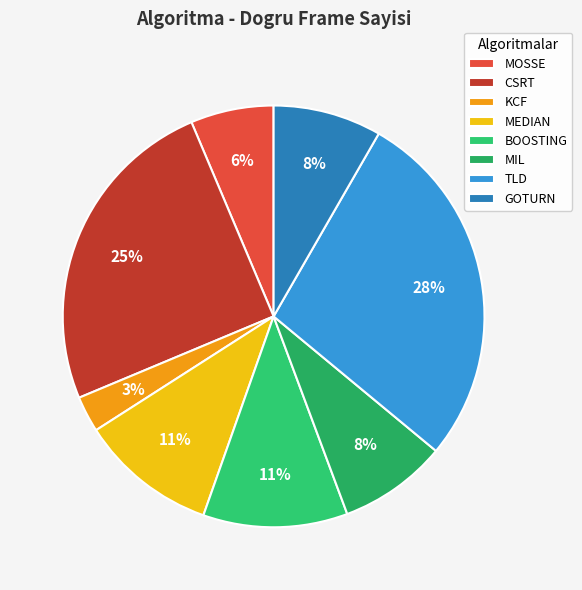

What percentage is the MOSSE slice, to the nearest percent?

6%